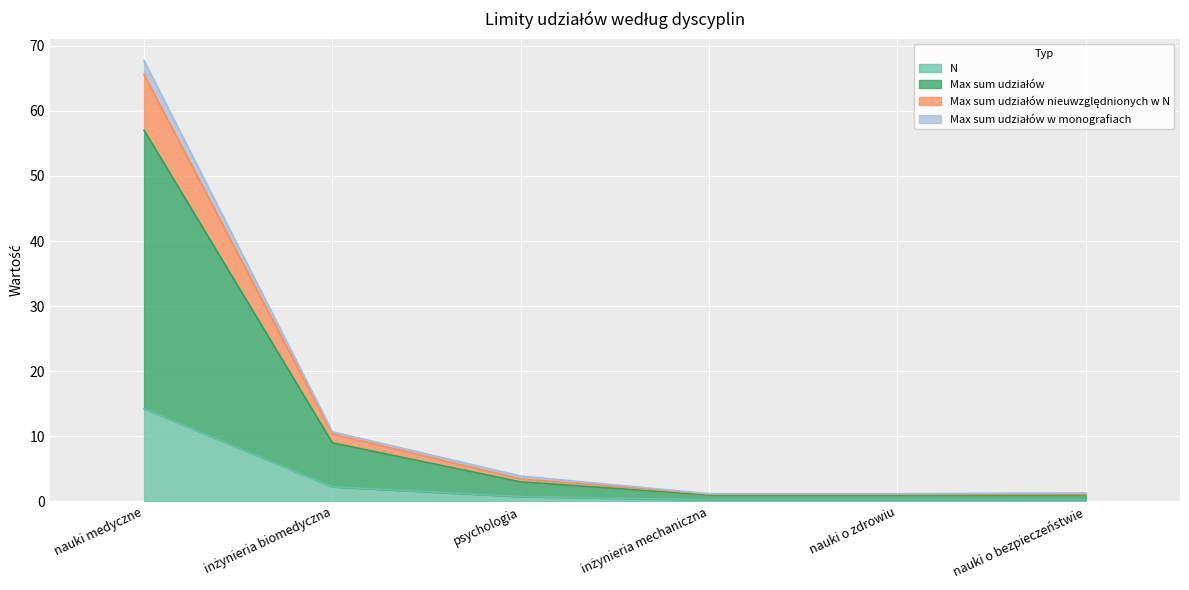

How many lines are shown in the chart?

4